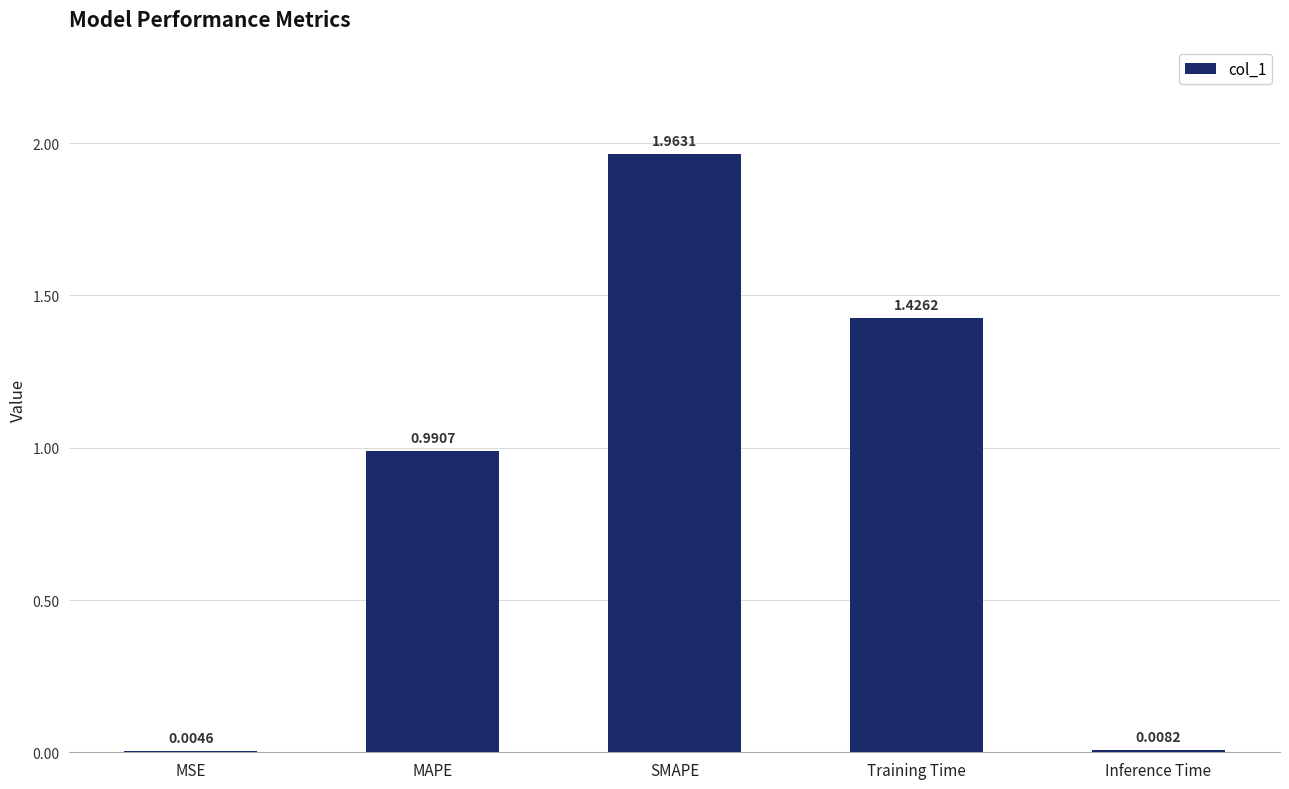

At which category does the chart reach its peak across all series?

SMAPE